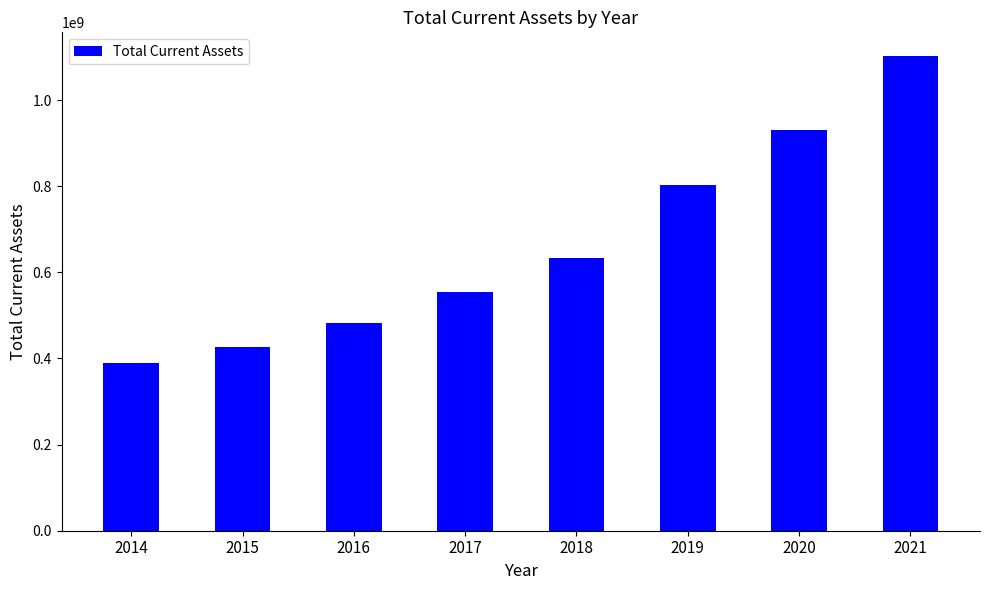

True or false: the data shows 1001070215 at 2018.

False